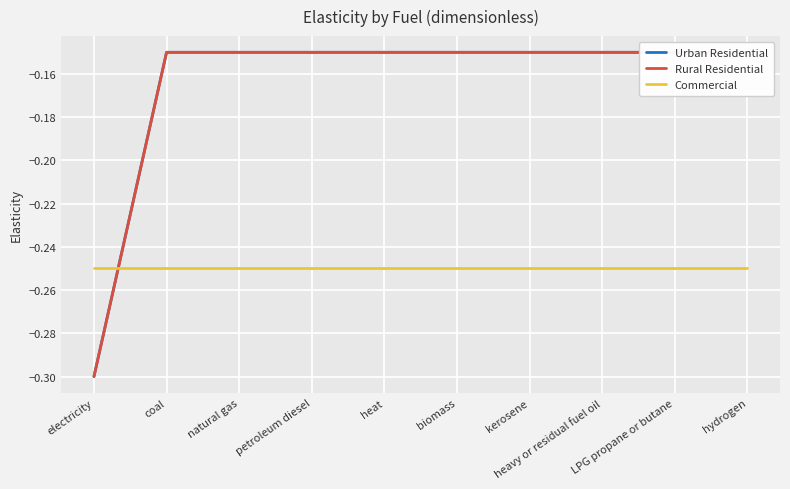

What are all the series names shown in the legend?

Urban Residential, Rural Residential, Commercial